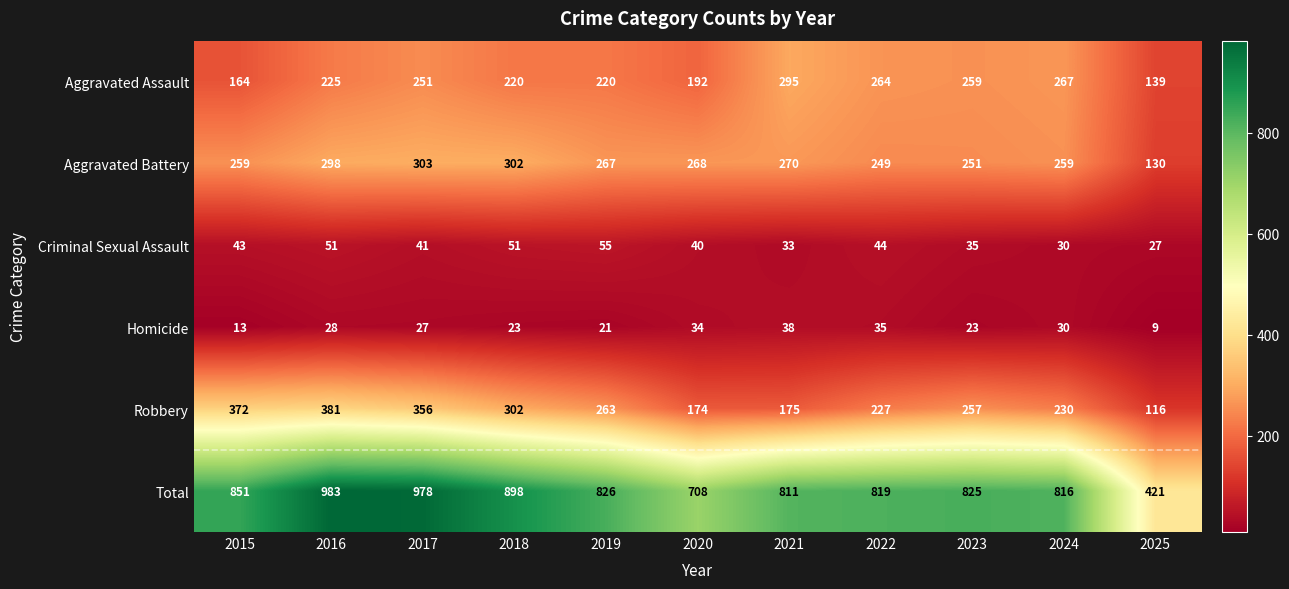

Which series has the largest total across all categories?

Total